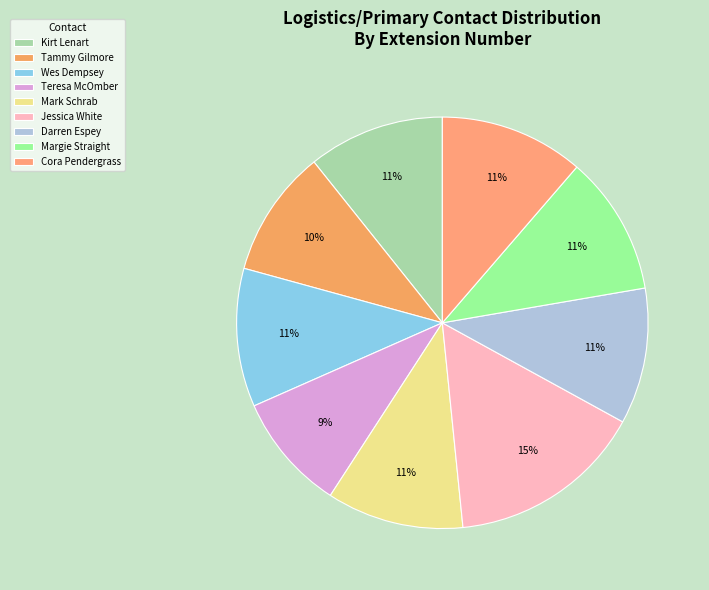

Does Margie Straight account for over 50% of the chart?

No